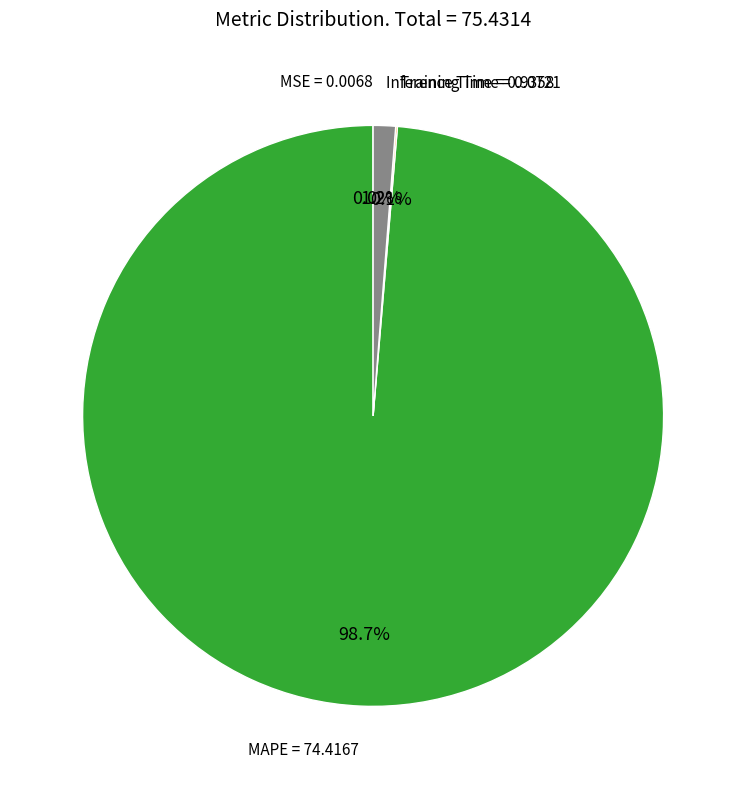

Is there a majority slice in this chart?

Yes